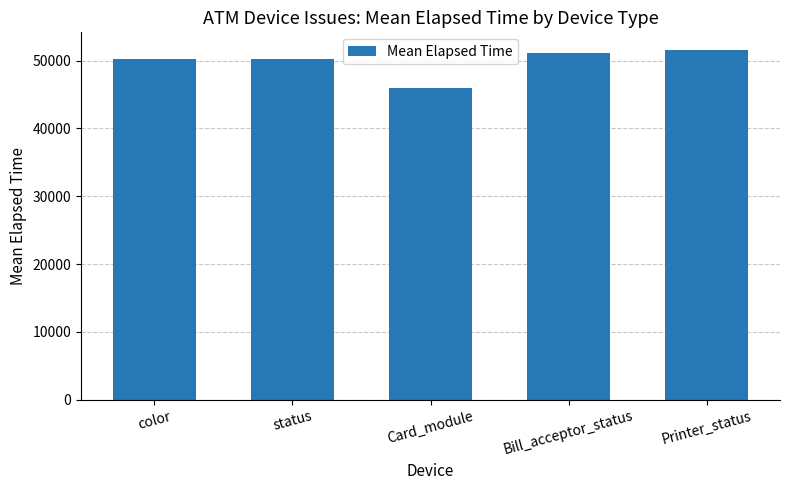

What position from the right is Printer_status?

1